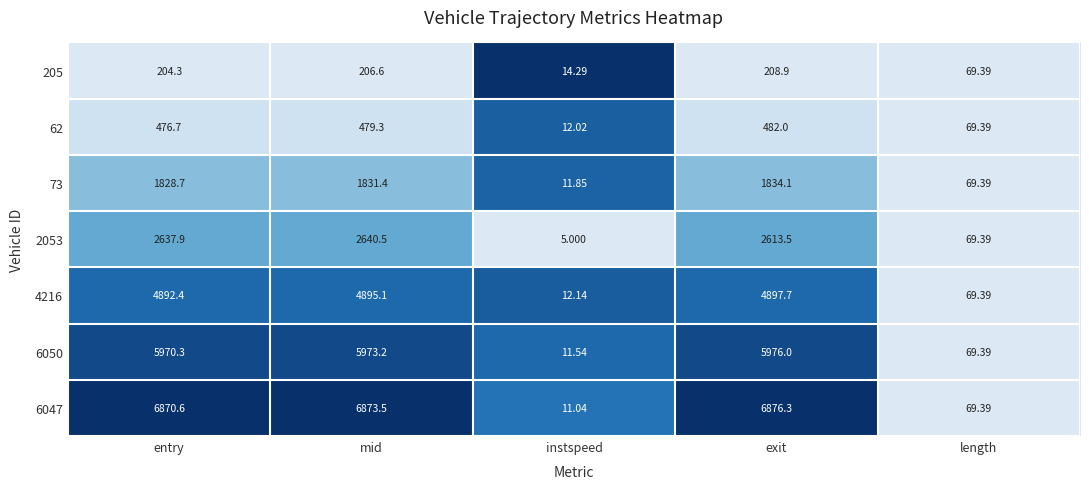

Which series has the largest range (max minus min)?

6047